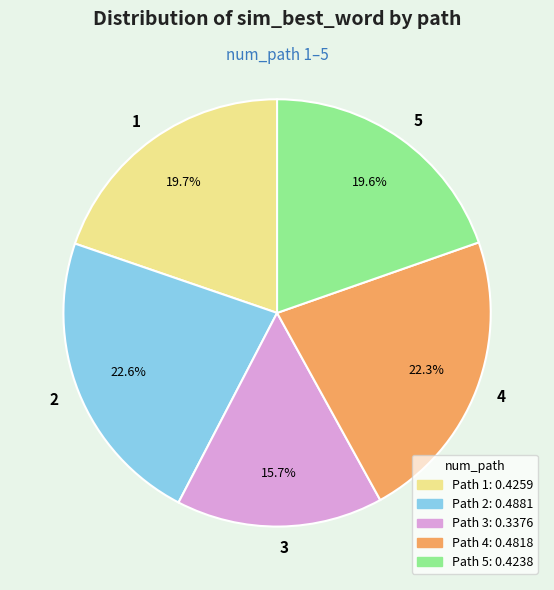

True or false: 4 accounts for 22% of the total.

True